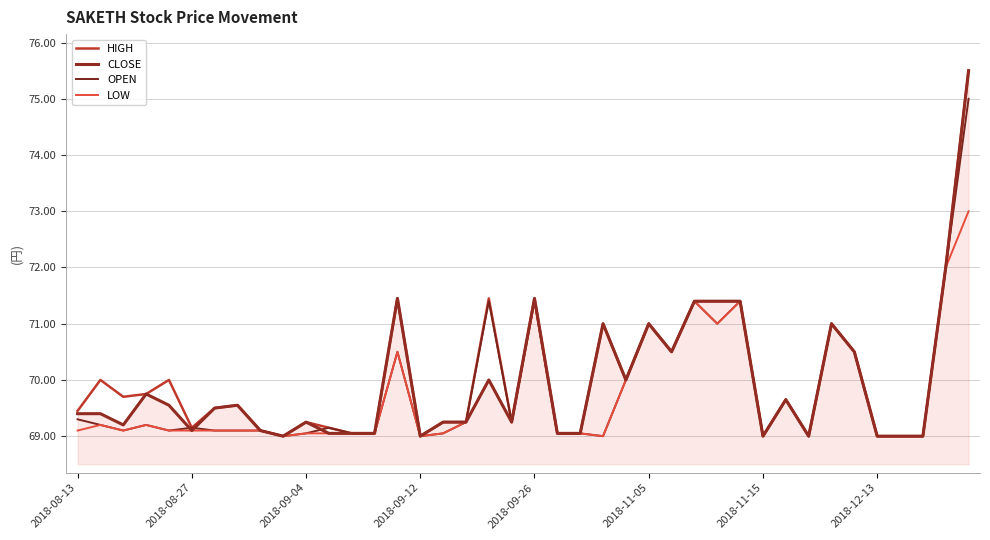

Does the chart have visible grid lines?

Yes